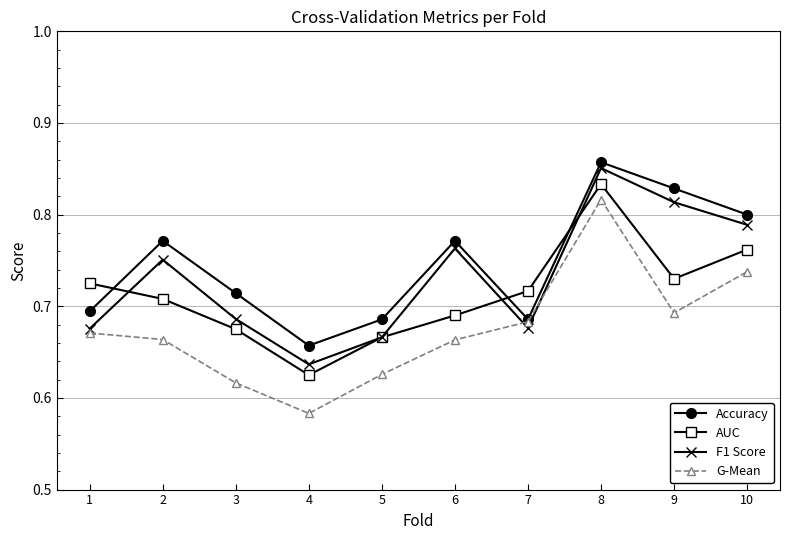

List the series in order of their overall mean, lowest first.

G-Mean, AUC, F1 Score, Accuracy